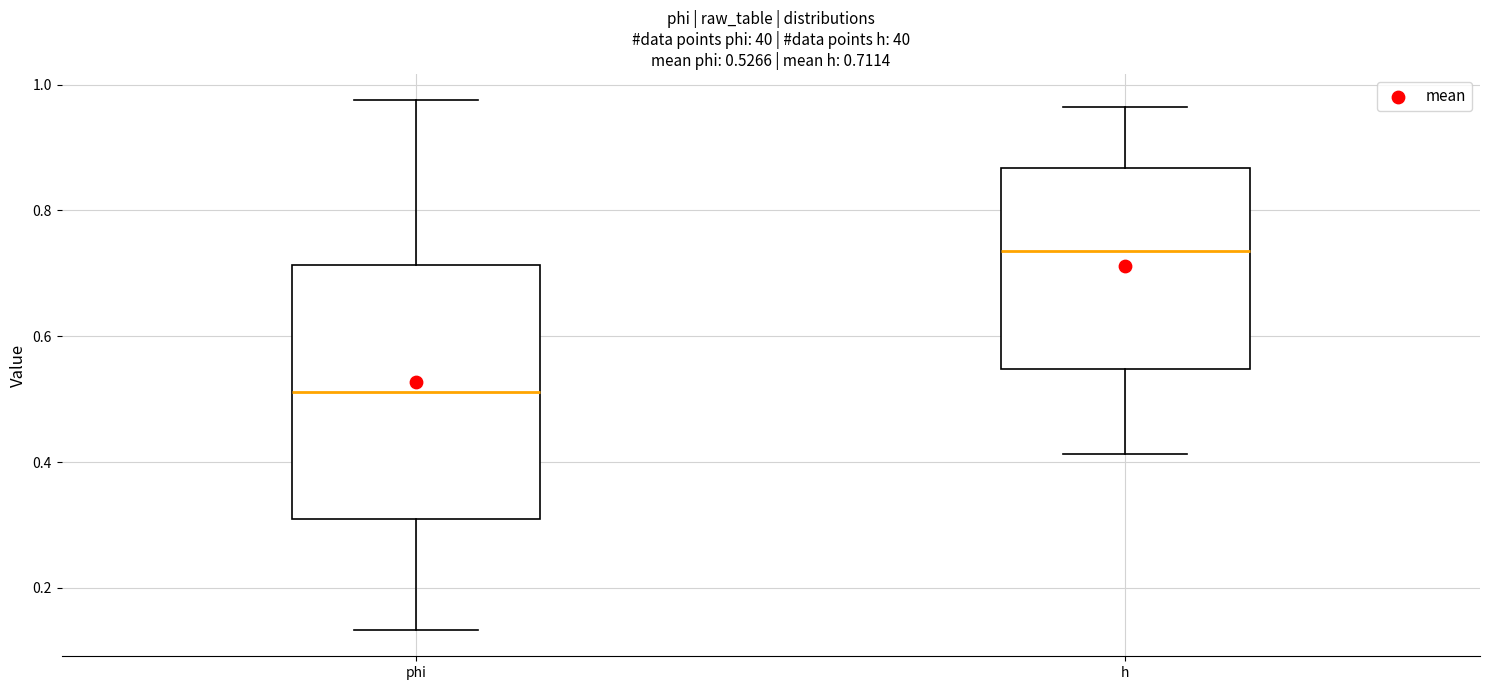

Which box is the tallest, from its lower edge to its upper edge?

phi